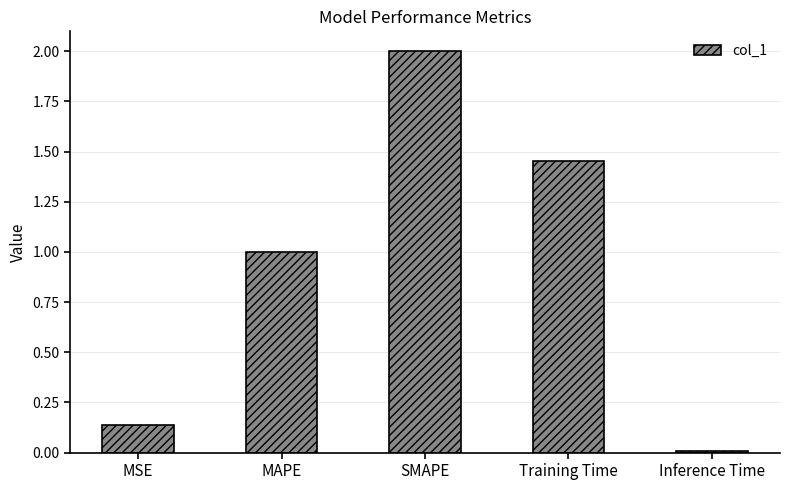

Rank the categories by value from highest to lowest.

SMAPE, Training Time, MAPE, MSE, Inference Time